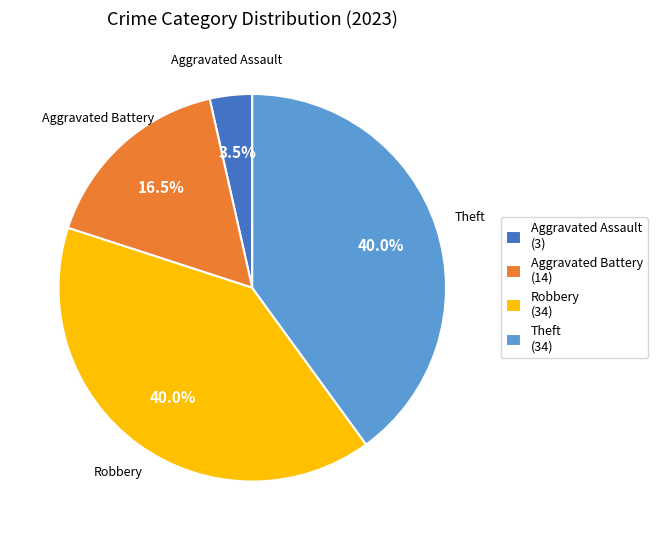

What is the smallest slice in the pie chart?

Aggravated Assault (3)